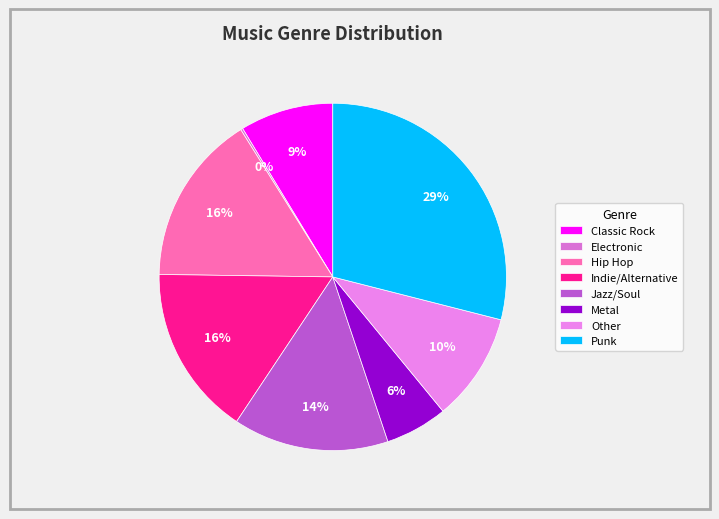

Is there any slice that represents more than half of the pie?

No